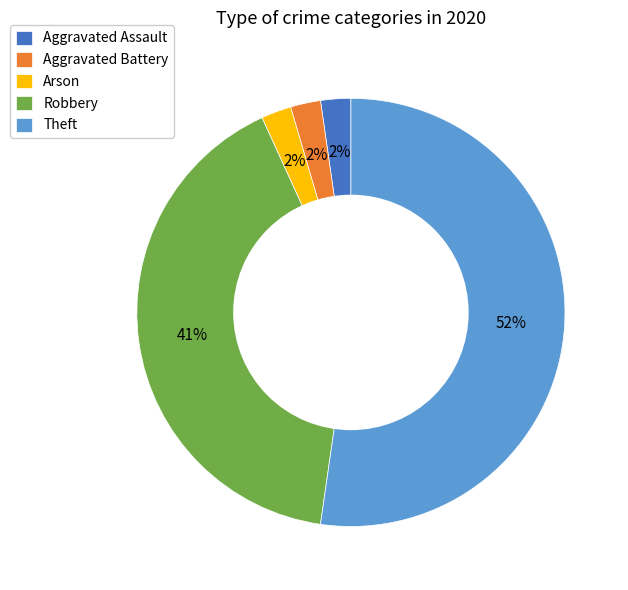

Which category accounts for the majority?

Theft